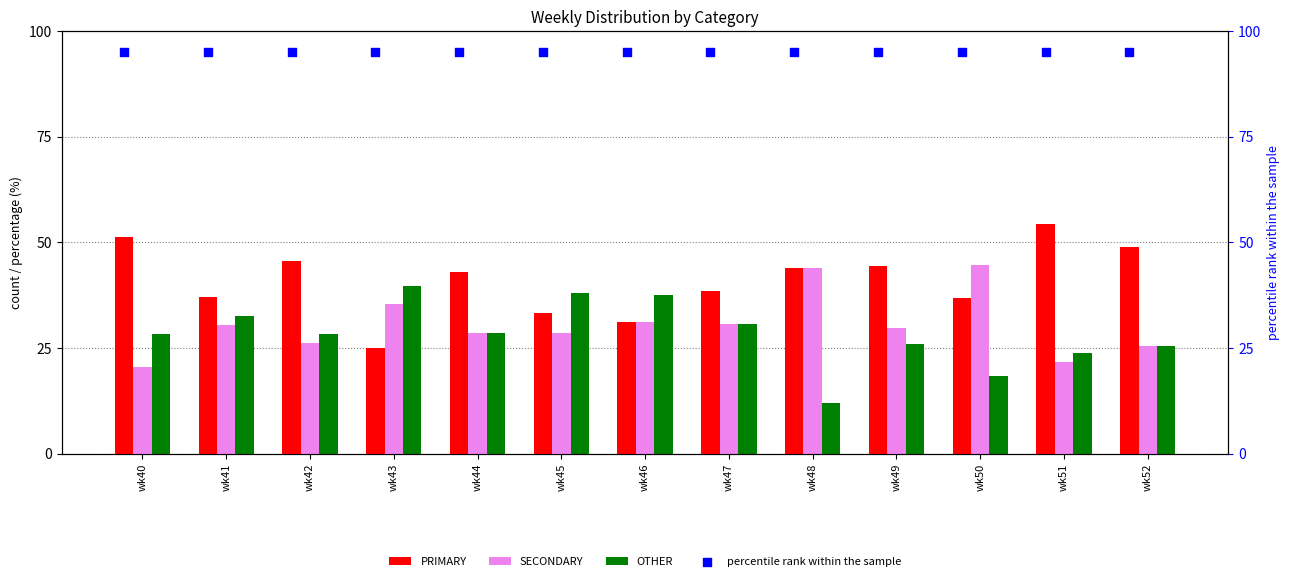

What are all the series names shown in the legend?

PRIMARY, SECONDARY, OTHER, percentile rank within the sample